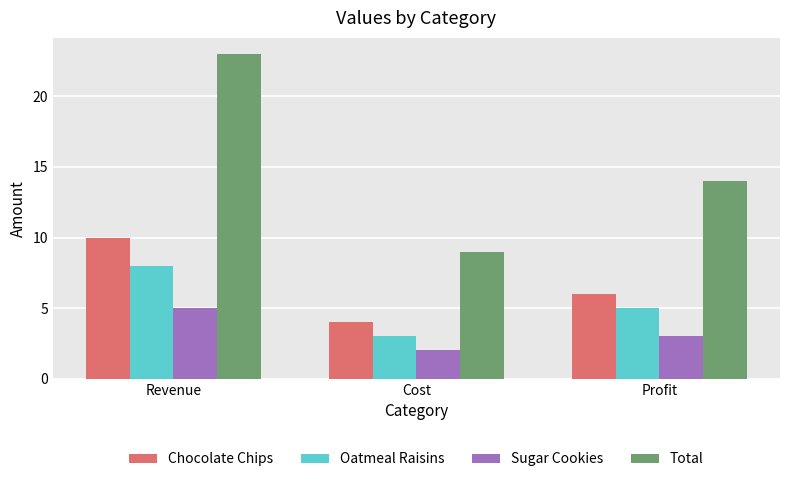

What is the difference between the maximum and second lowest values in the Sugar Cookies series?

2